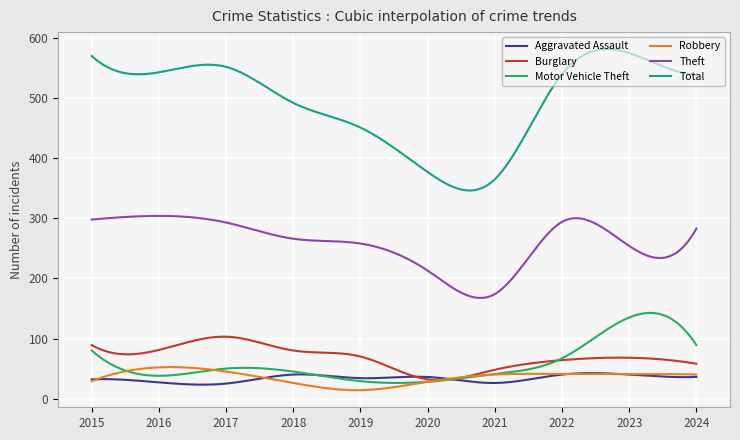

Which series has the largest total across all categories?

Total